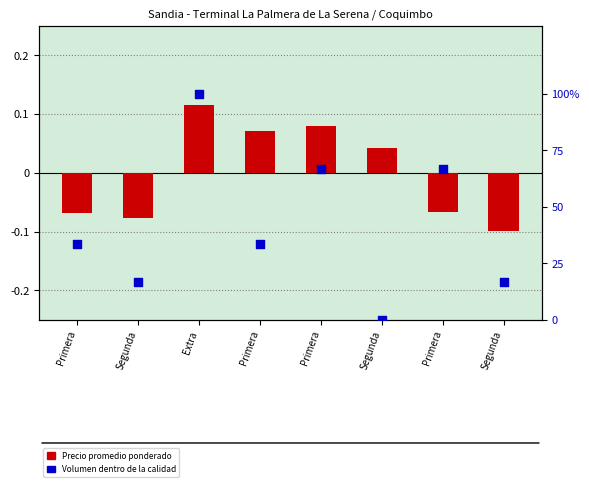

Which series has the widest spread of Y values?

Volumen (percentil)